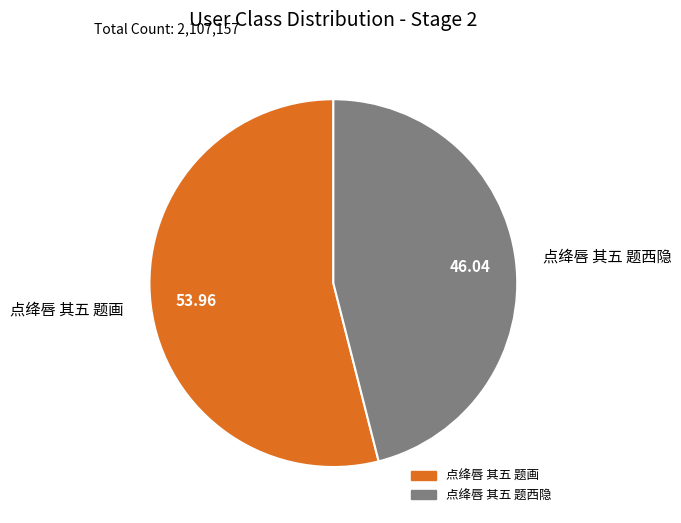

Rank the categories by value from lowest to highest.

点绛唇 其五 题西隐, 点绛唇 其五 题画